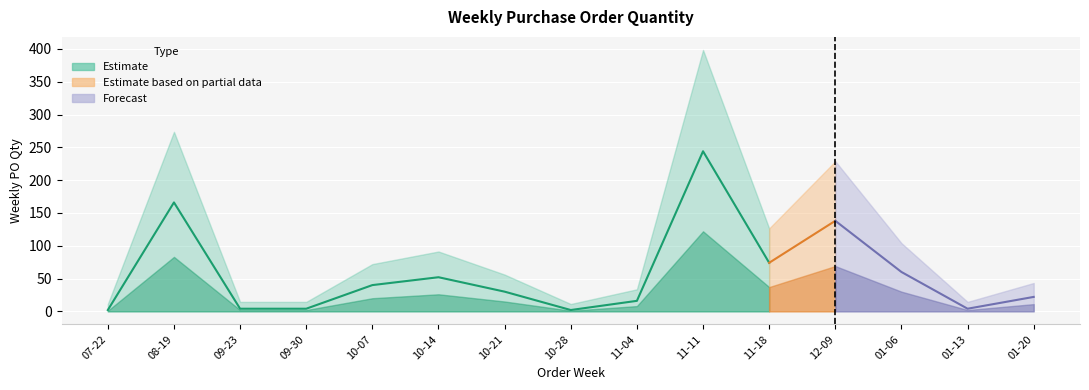

Rank the categories by value from lowest to highest.

2024-07-22, 2024-10-28, 2024-09-23, 2024-09-30, 2025-01-13, 2024-11-04, 2025-01-20, 2024-10-21, 2024-10-07, 2024-10-14, 2025-01-06, 2024-11-18, 2024-12-09, 2024-08-19, 2024-11-11